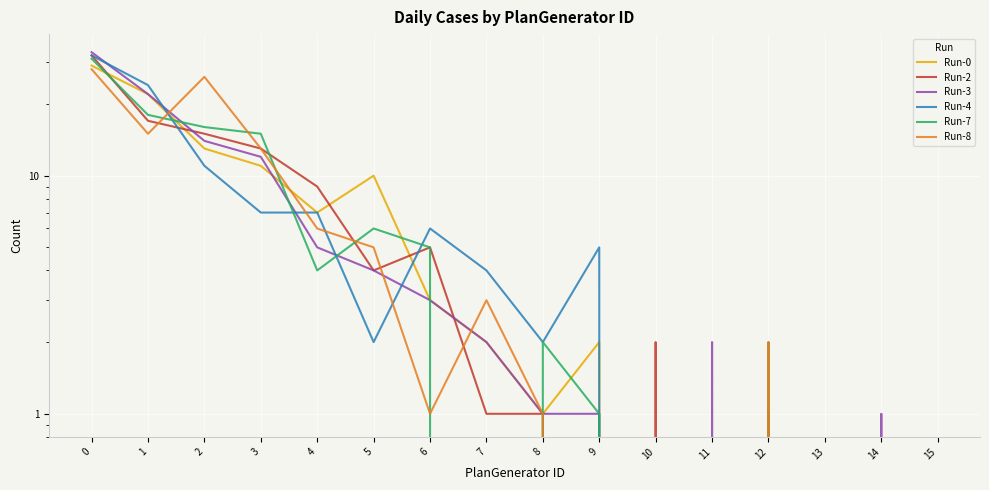

Which series changed the most between 2 and 8?

Run-8